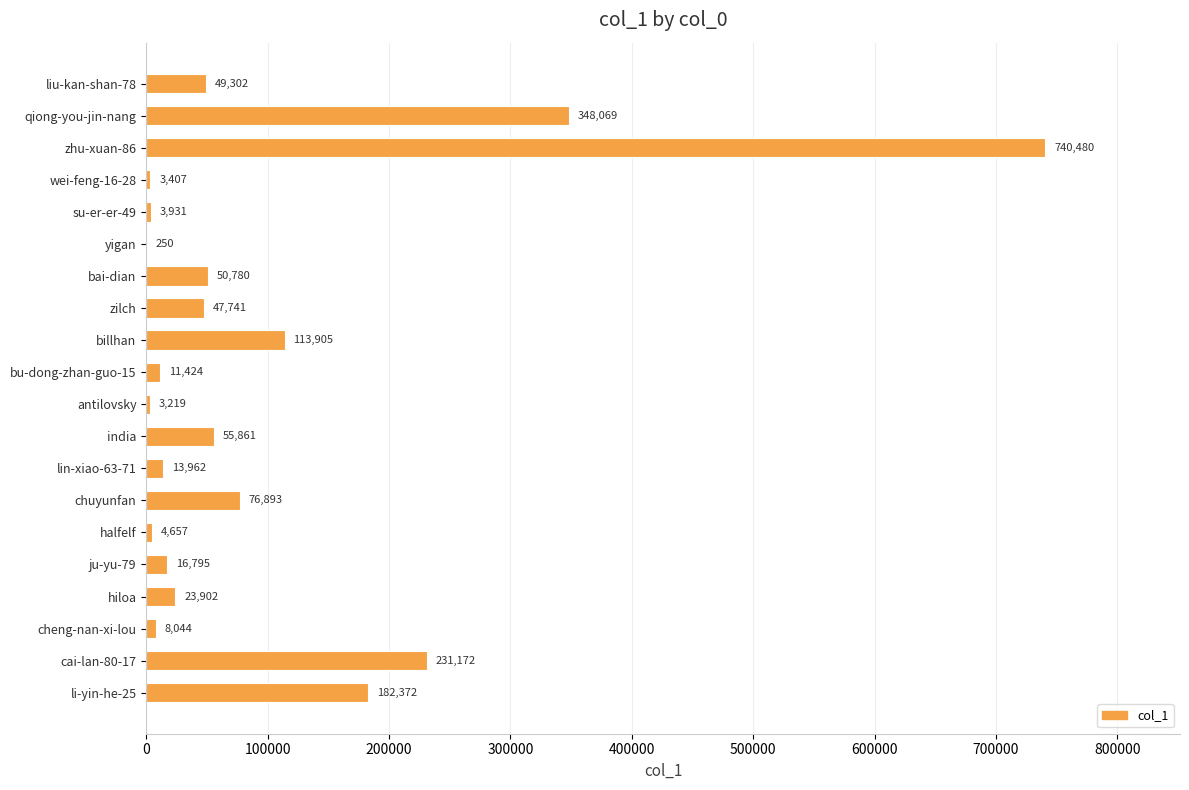

What is the sum of all values?

1986166